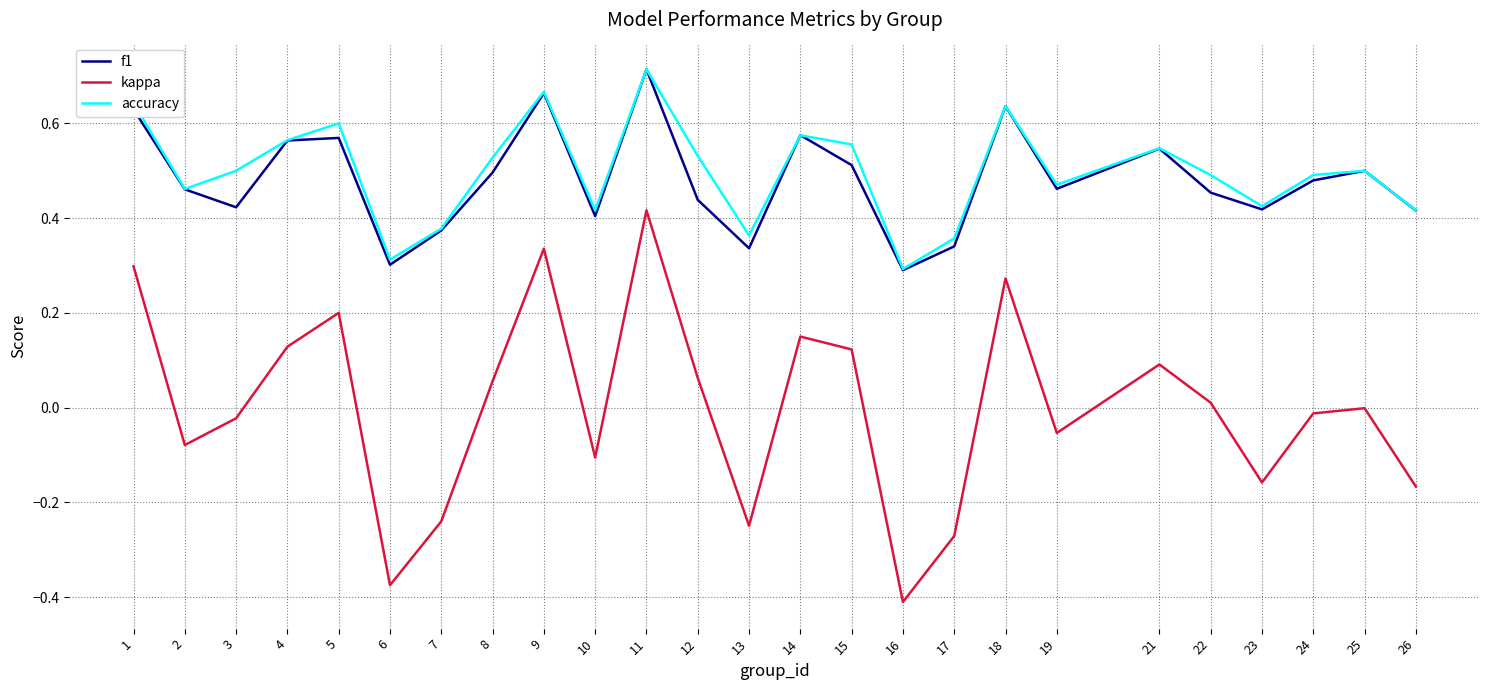

At which category is the sum across all series the highest?

11